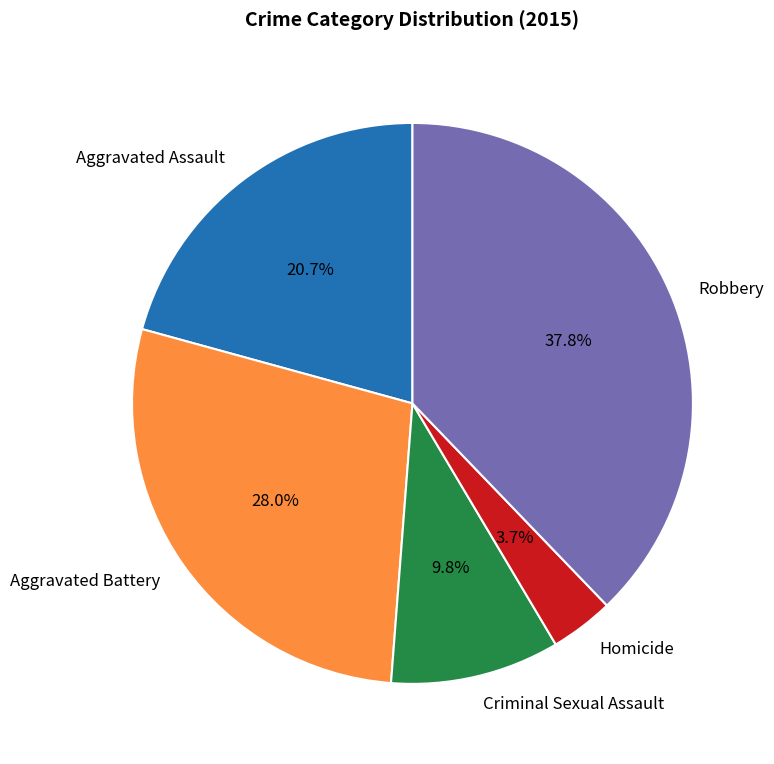

Is it true that Aggravated Assault is 35% of the pie?

False